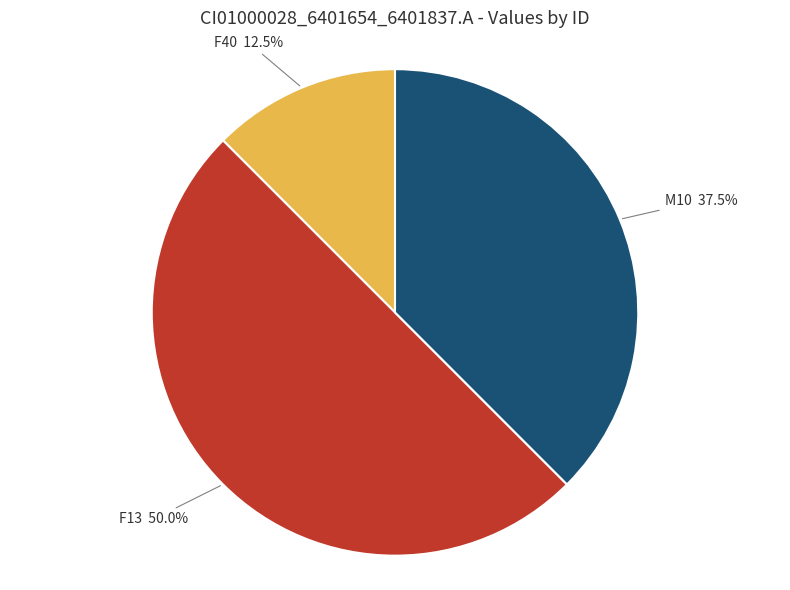

How many segments does this pie chart have?

3